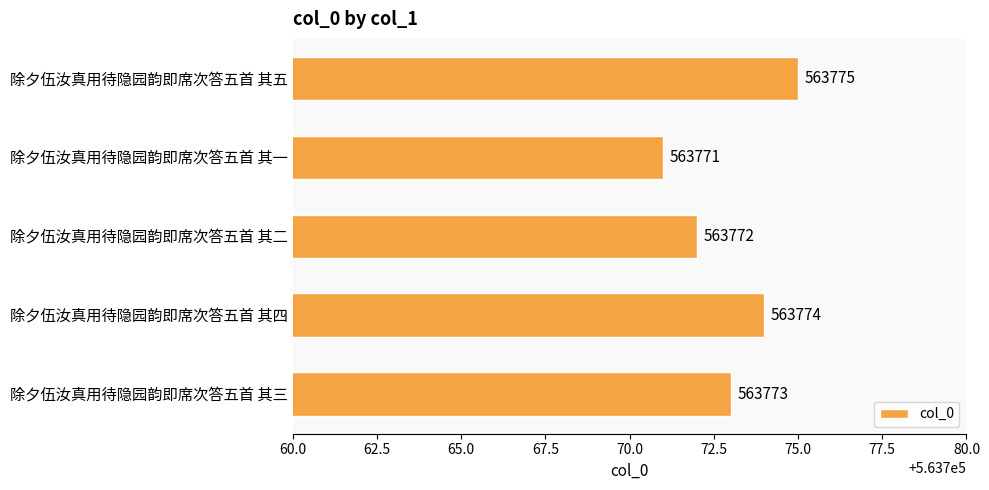

Are the bars grouped side by side (vs. stacked)?

No